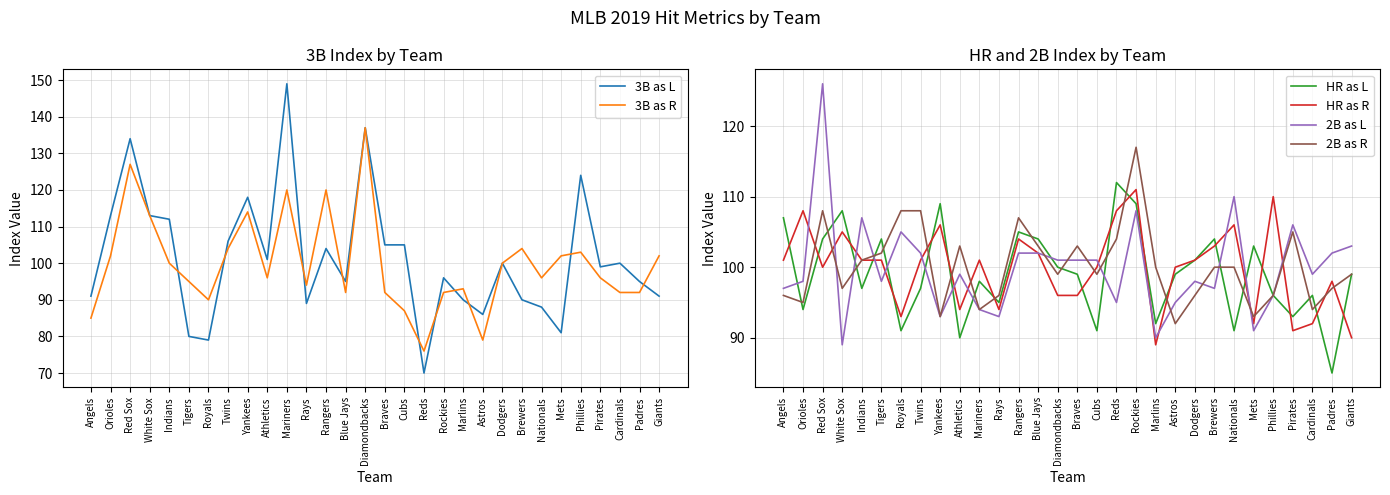

Is it true that HR as L equals 173 at Diamondbacks?

False